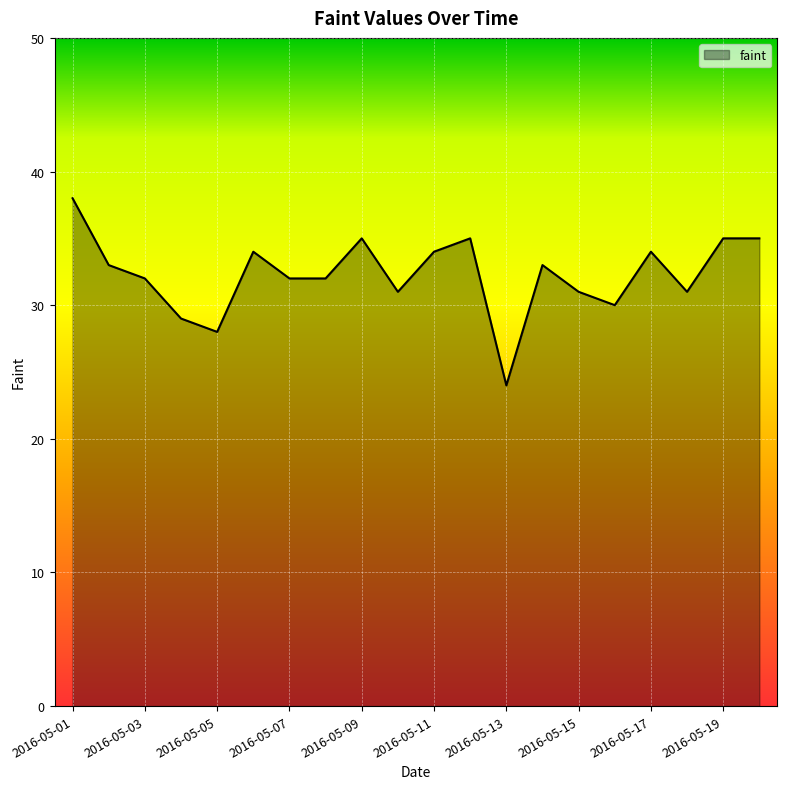

What is the maximum value shown in the chart?

38